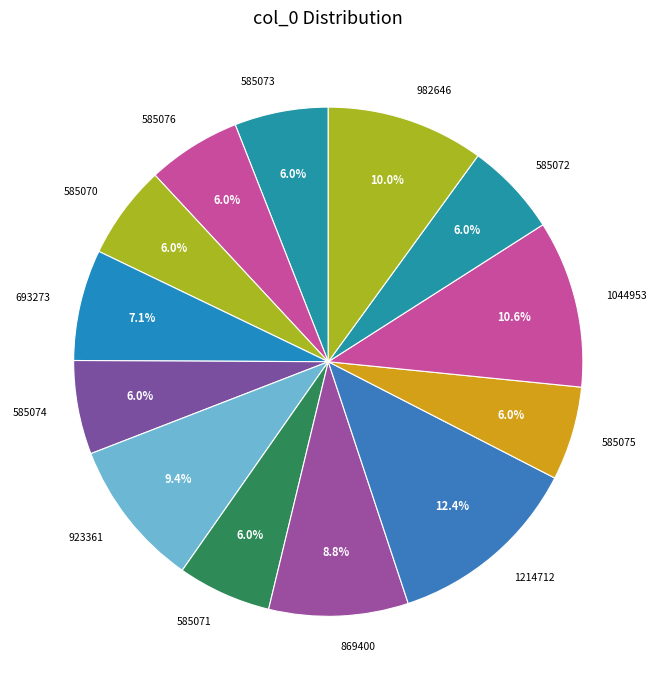

The 585070 slice represents 1% of the pie. True or false?

False